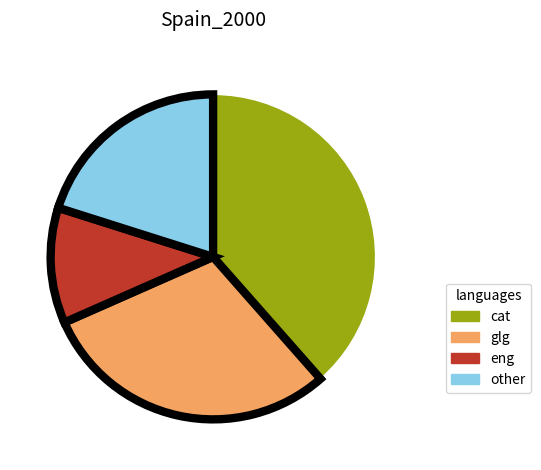

Is there any slice that represents more than half of the pie?

No